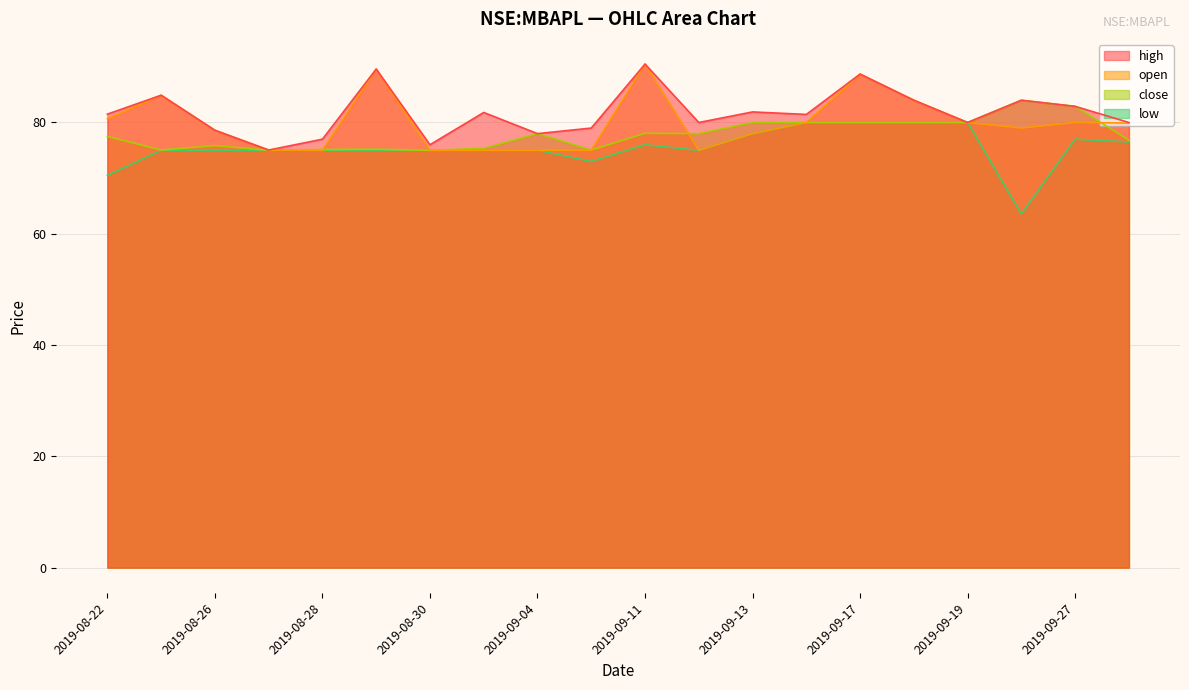

At which label does high reach its peak?

2019-09-11